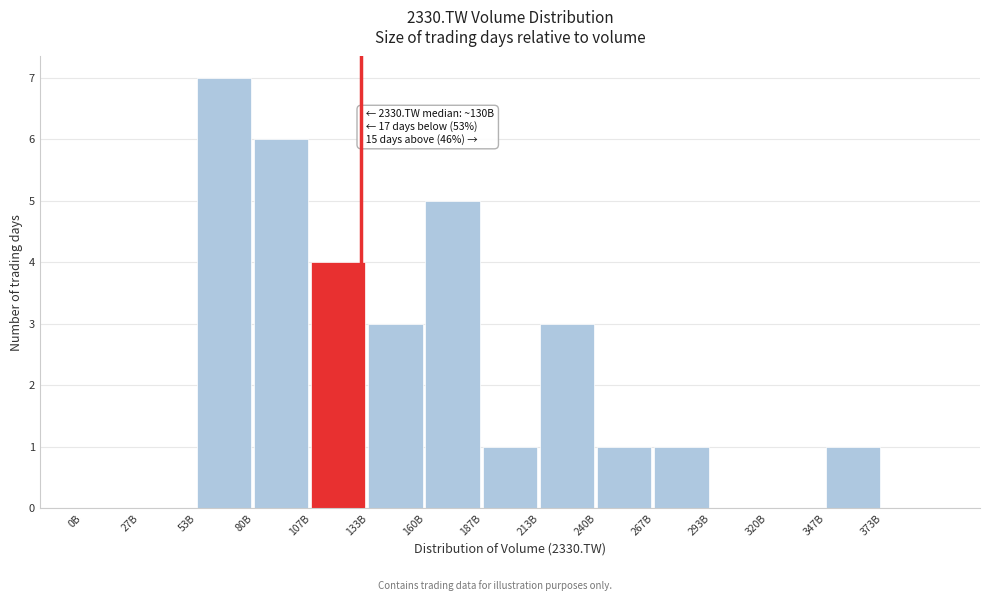

Reading left to right, transcribe all the data shown in this chart.

0B=0	27B=0	53B=7	80B=6	107B=4	133B=3	160B=5	187B=1	213B=3	240B=1	267B=1	293B=0	320B=0	347B=1	373B=0